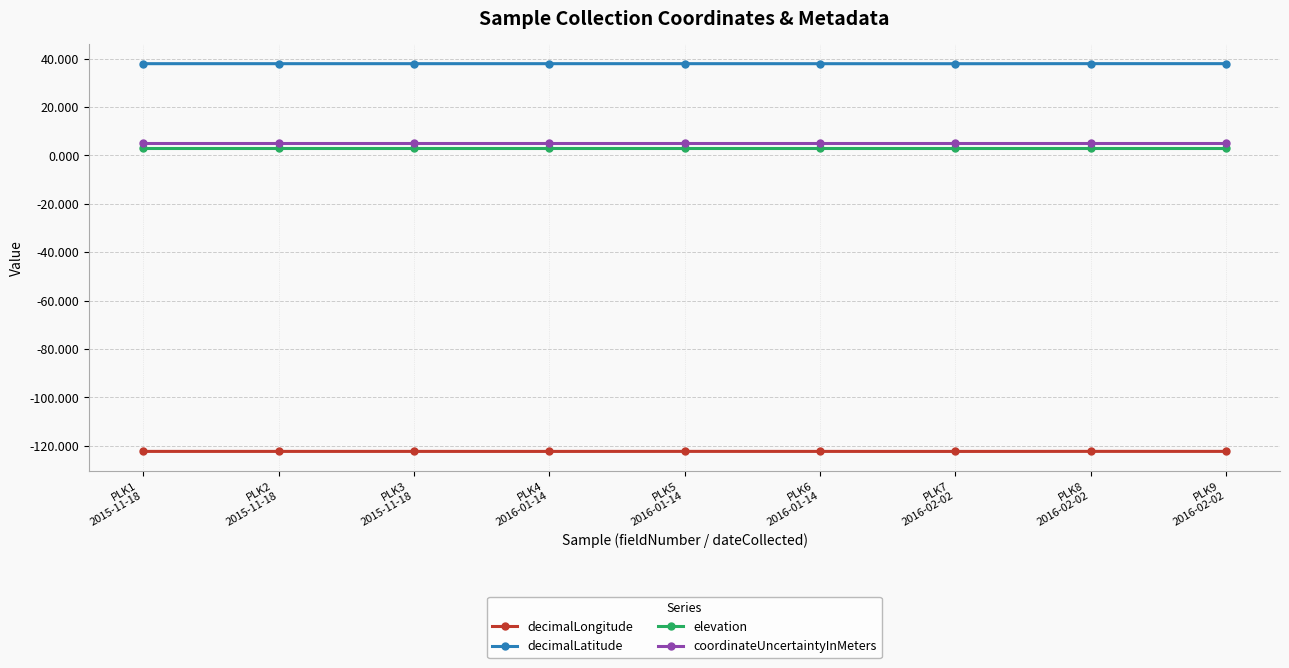

Reading right to left, transcribe all the data shown in this chart.

decimalLongitude: PLK9
2016-02-02=-122.3	PLK8
2016-02-02=-122.3	PLK7
2016-02-02=-122.3	PLK6
2016-01-14=-122.3	PLK5
2016-01-14=-122.3	PLK4
2016-01-14=-122.3	PLK3
2015-11-18=-122.3	PLK2
2015-11-18=-122.3	PLK1
2015-11-18=-122.3
decimalLatitude: PLK9
2016-02-02=37.9	PLK8
2016-02-02=37.9	PLK7
2016-02-02=37.9	PLK6
2016-01-14=37.9	PLK5
2016-01-14=37.9	PLK4
2016-01-14=37.9	PLK3
2015-11-18=37.9	PLK2
2015-11-18=37.9	PLK1
2015-11-18=37.9
elevation: PLK9
2016-02-02=3.0	PLK8
2016-02-02=3.0	PLK7
2016-02-02=3.0	PLK6
2016-01-14=3.0	PLK5
2016-01-14=3.0	PLK4
2016-01-14=3.0	PLK3
2015-11-18=3.0	PLK2
2015-11-18=3.0	PLK1
2015-11-18=3.0
coordinateUncertaintyInMeters: PLK9
2016-02-02=5.0	PLK8
2016-02-02=5.0	PLK7
2016-02-02=5.0	PLK6
2016-01-14=5.0	PLK5
2016-01-14=5.0	PLK4
2016-01-14=5.0	PLK3
2015-11-18=5.0	PLK2
2015-11-18=5.0	PLK1
2015-11-18=5.0